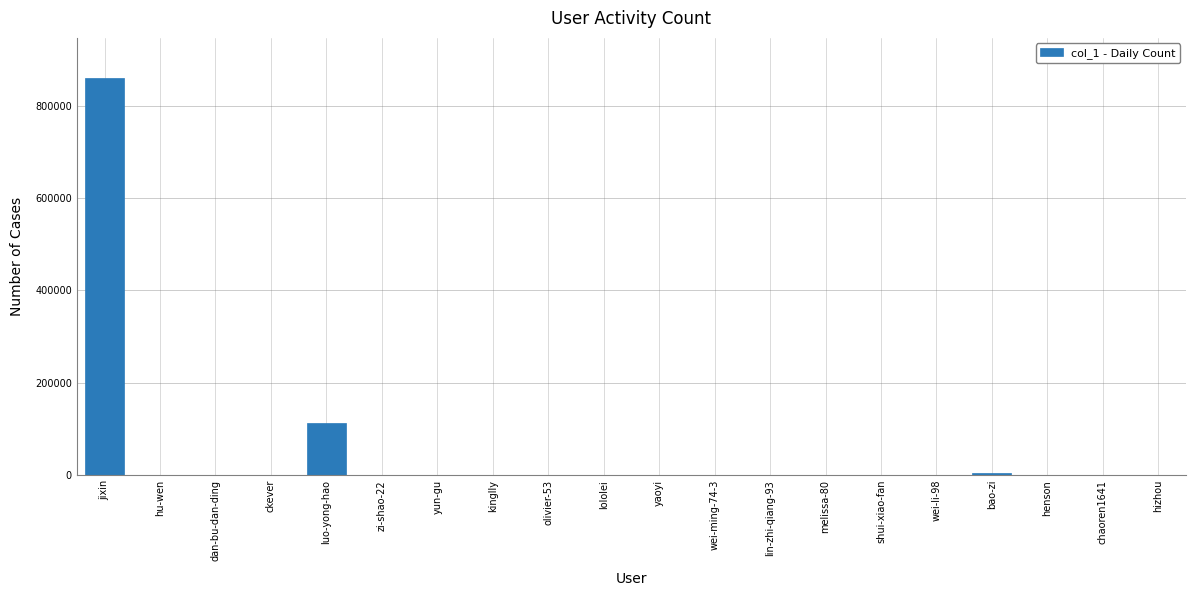

Where is the data nearest to the value 430582?

luo-yong-hao